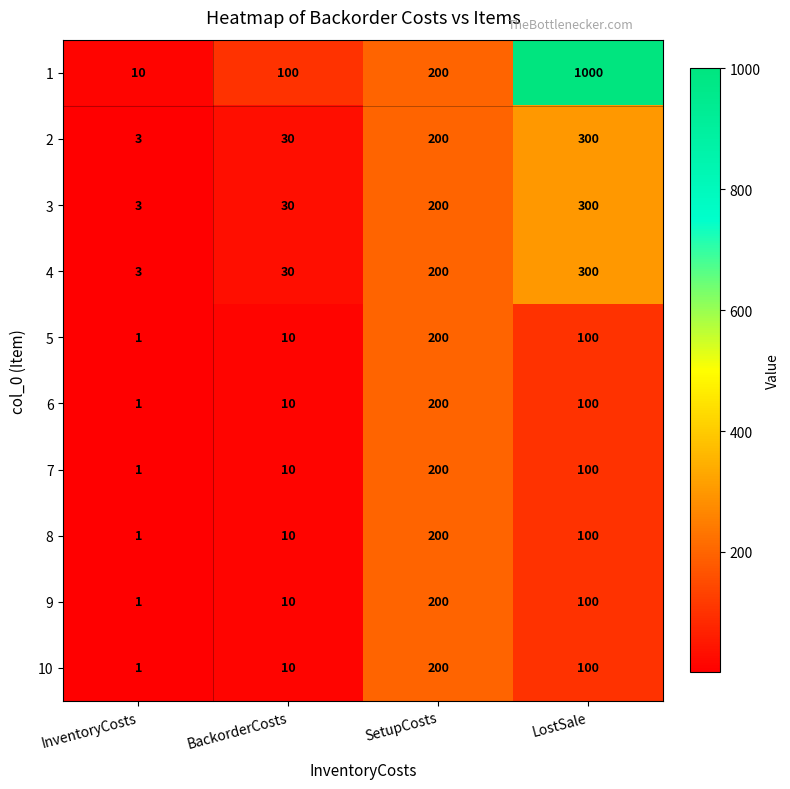

True or false: 6 has a value of 277 at SetupCosts.

False